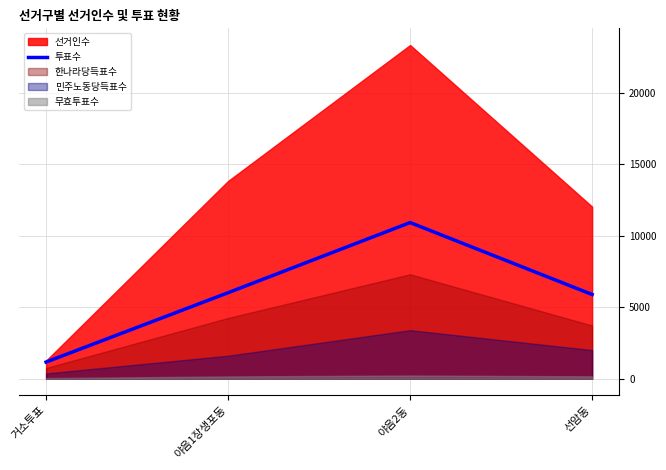

At which category does 투표수 reach its first local peak?

야음2동